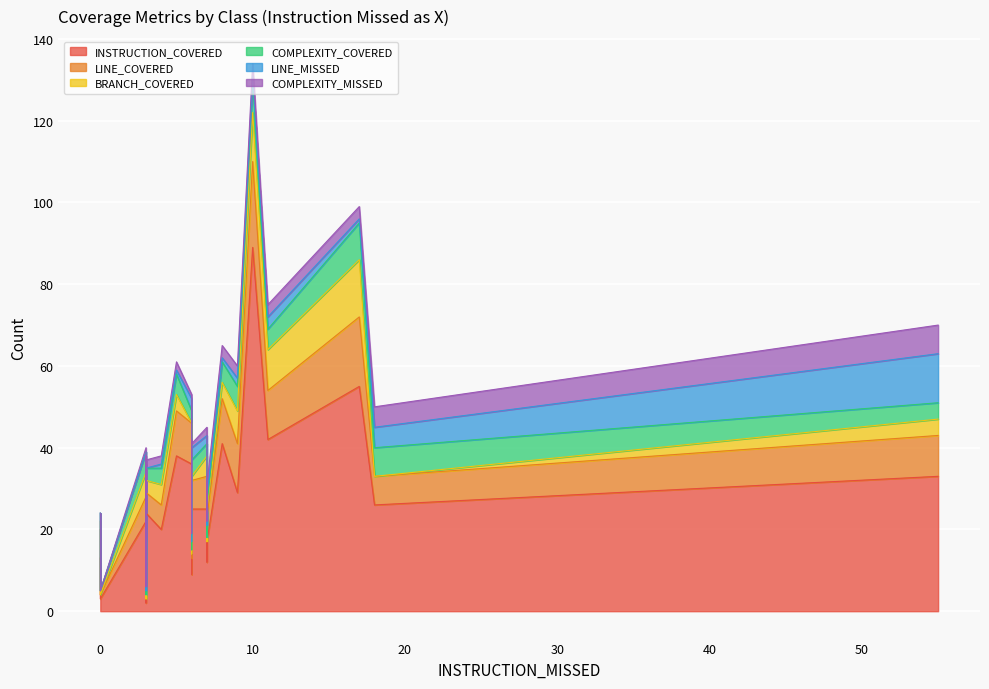

The LINE_MISSED series shows 1 at SideEffects. True or false?

False